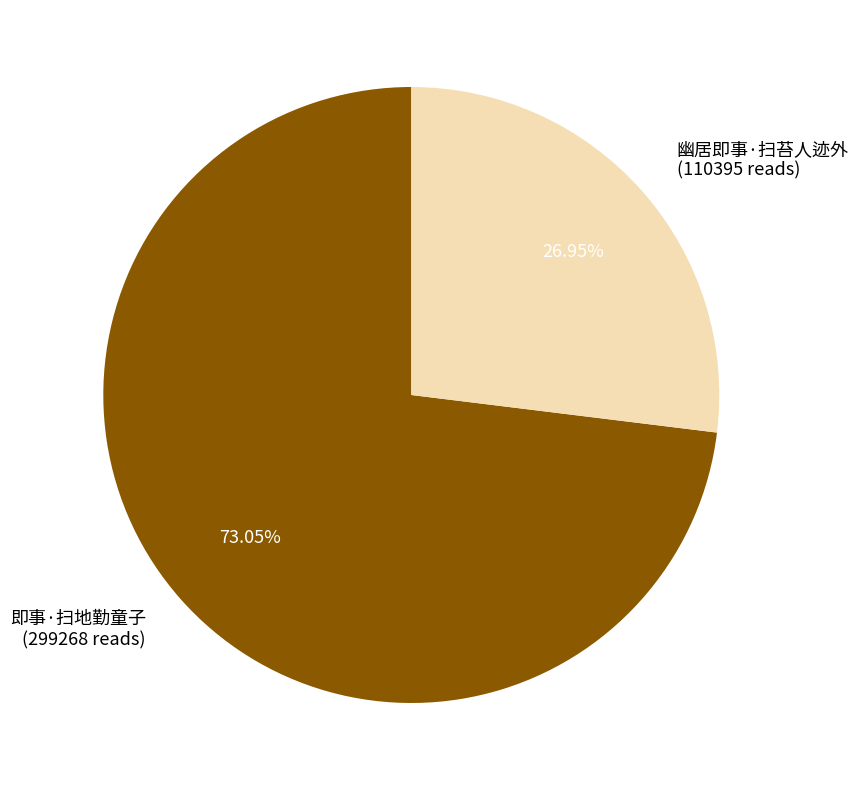

True or false: 即事·扫地勤童子 accounts for 73% of the total.

True